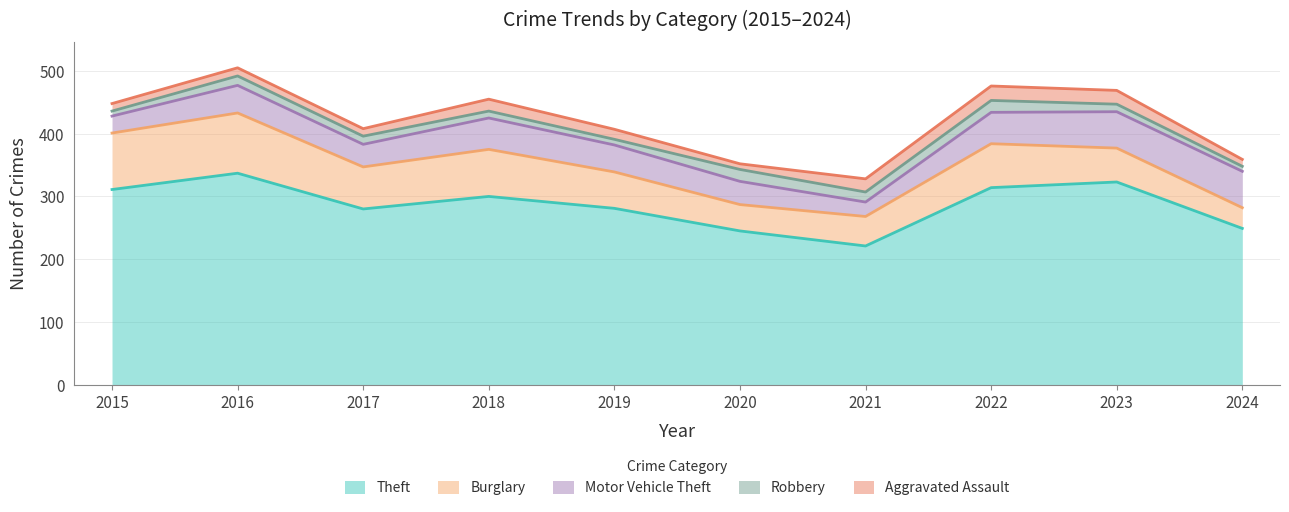

Where does the Robbery series first go above 13?

2016